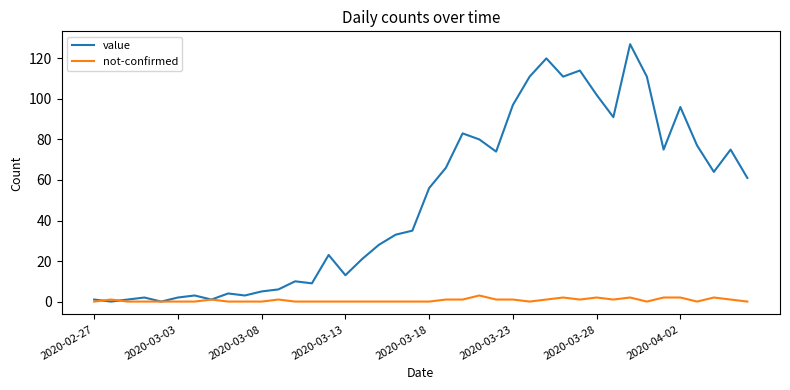

At how many categories does at least one series exceed 8?

28